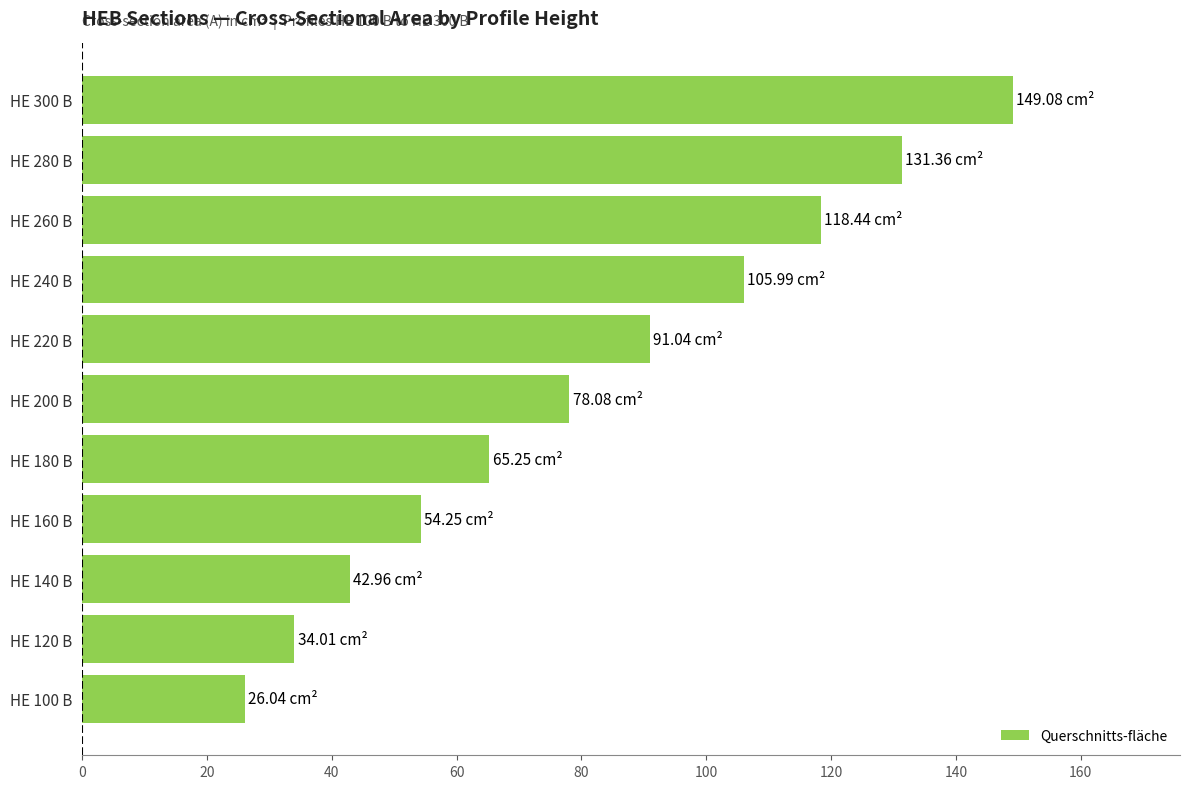

List the labels in order of value, largest first.

HE 300 B, HE 280 B, HE 260 B, HE 240 B, HE 220 B, HE 200 B, HE 180 B, HE 160 B, HE 140 B, HE 120 B, HE 100 B